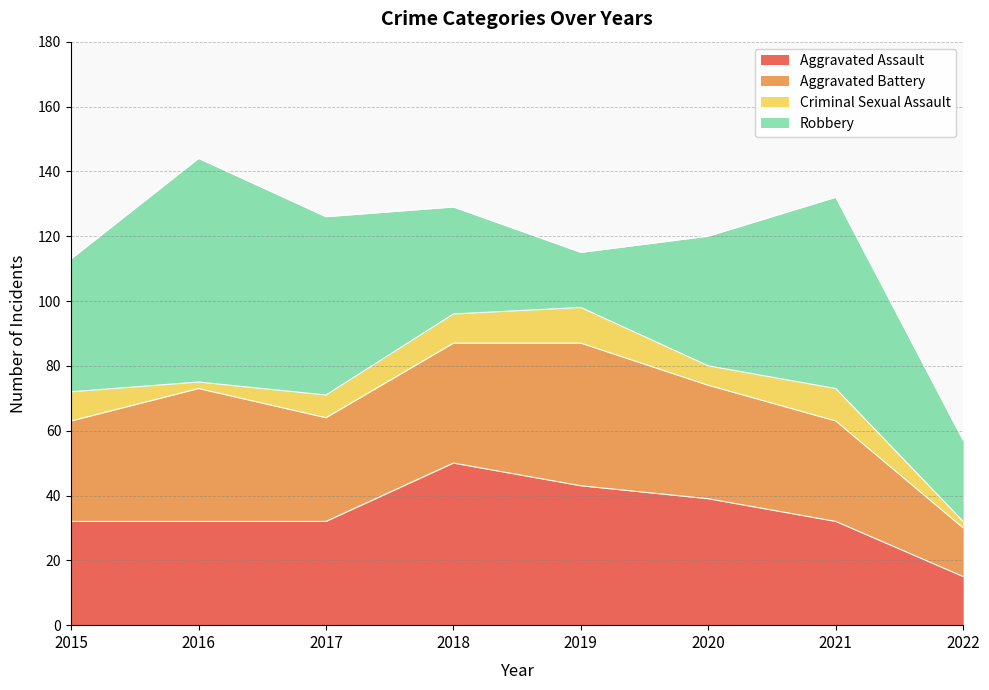

The value of Robbery at 2017 is 55. True or false?

True